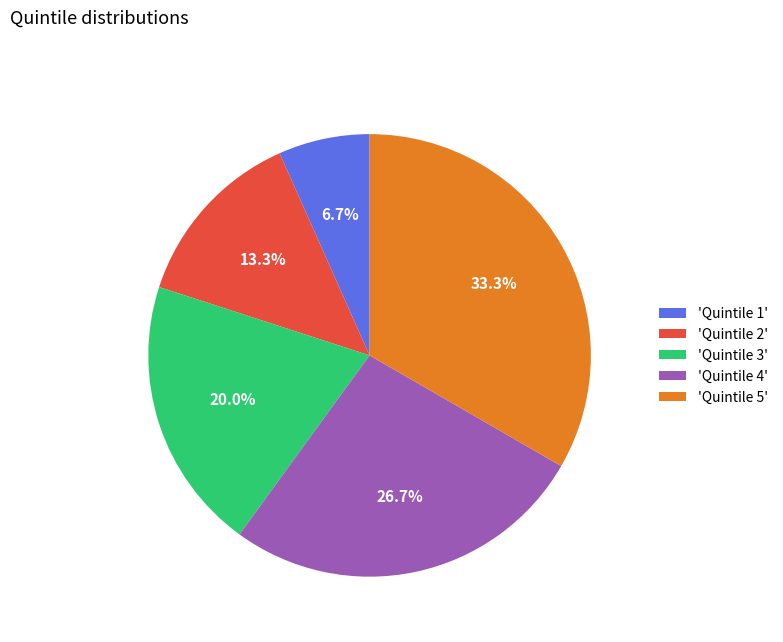

Rank the categories by value from highest to lowest.

'Quintile 5', 'Quintile 4', 'Quintile 3', 'Quintile 2', 'Quintile 1'